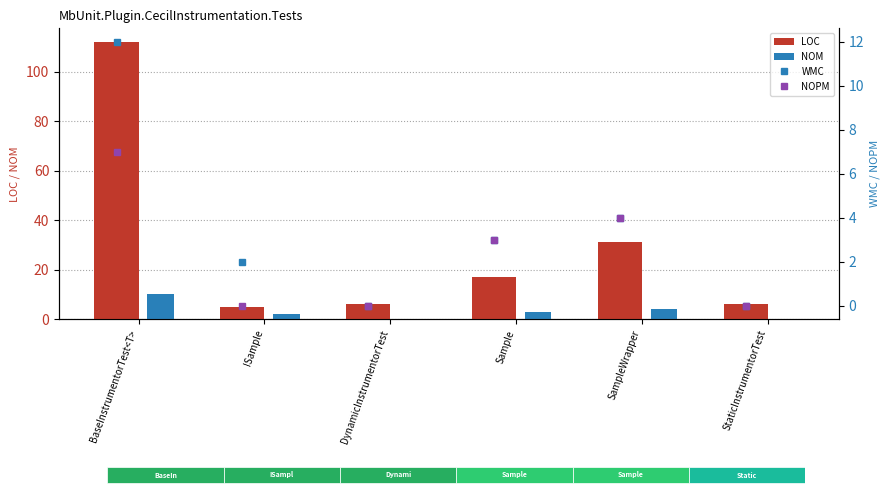

True or false: NOM has a value of 0 at StaticInstrumentorTest.

True